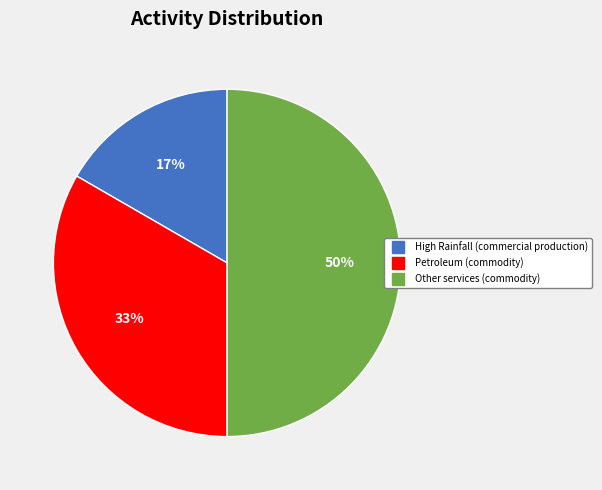

Does High Rainfall (commercial production) account for over 50% of the chart?

No